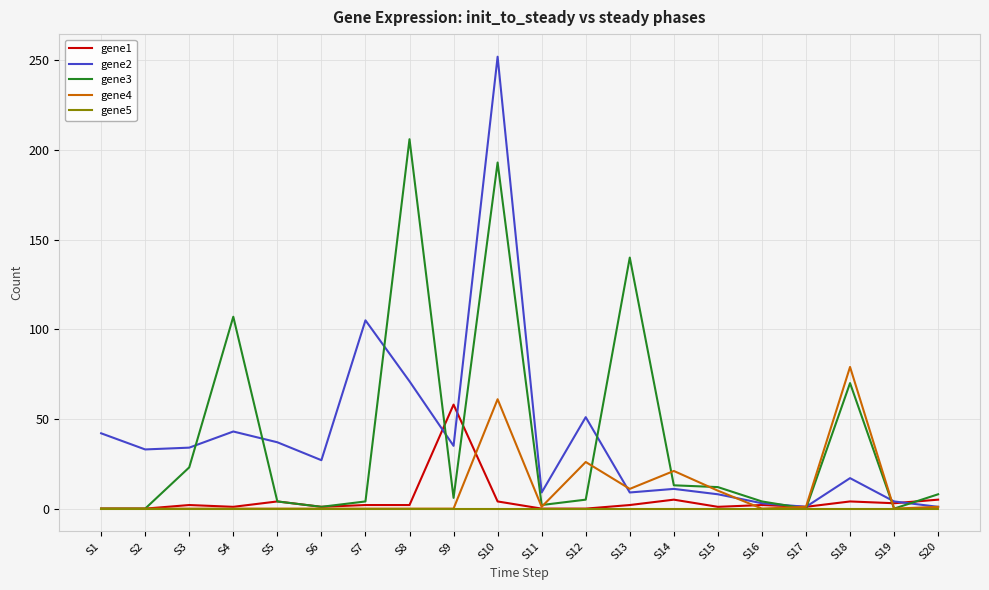

Does the chart display data point markers on the line(s)?

No